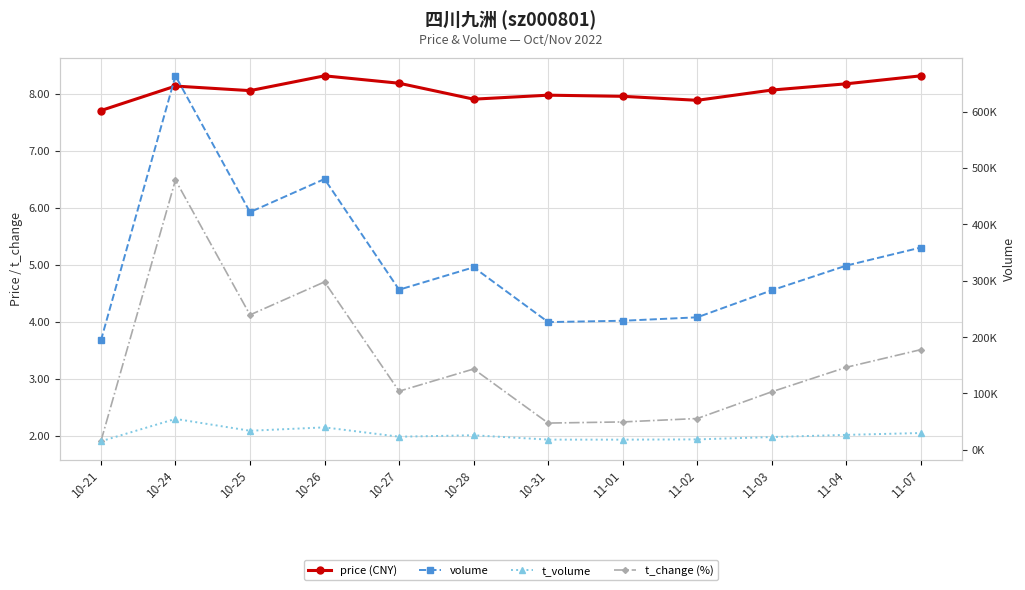

The value of t_volume at 11-01 is 4369.7. True or false?

False